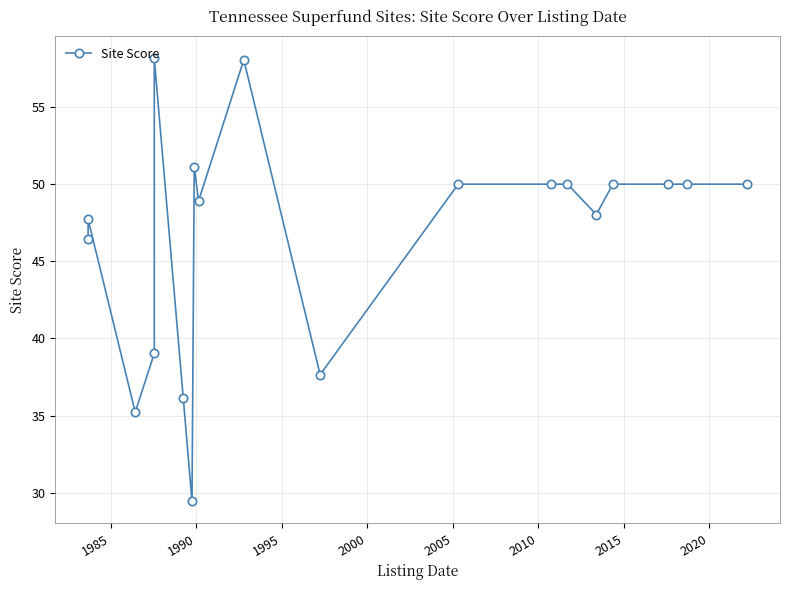

How many data points does each series have?

19